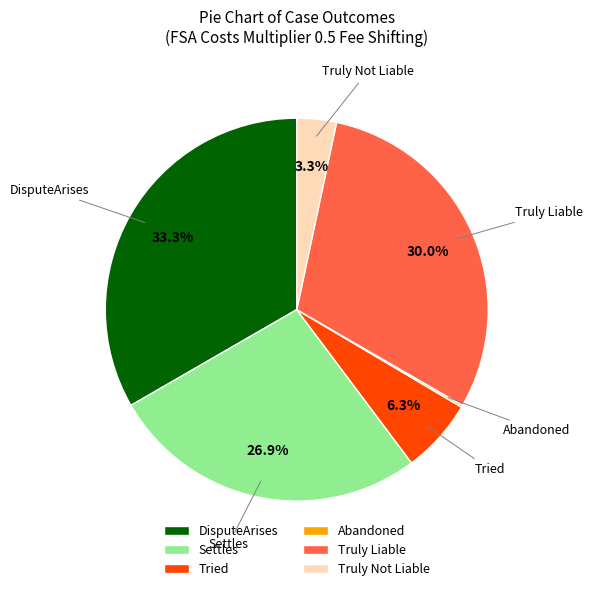

Is there a majority slice in this chart?

No